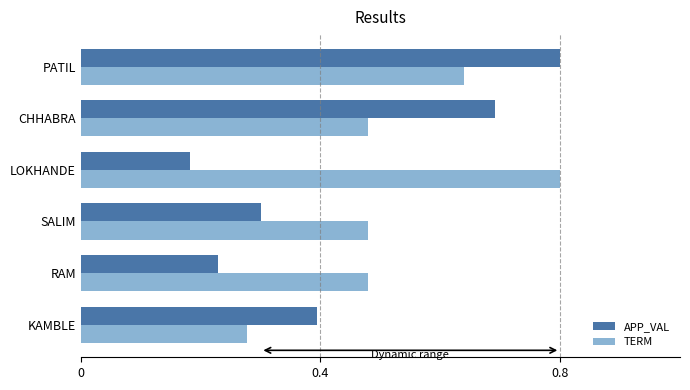

Is it true that APP_VAL equals 0.1 at RAM?

False